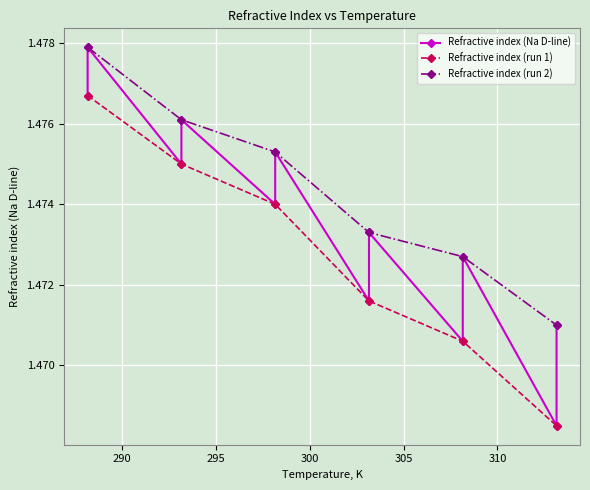

Approximately how many times larger is the value at 303.15 compared to 288.15?

1.0